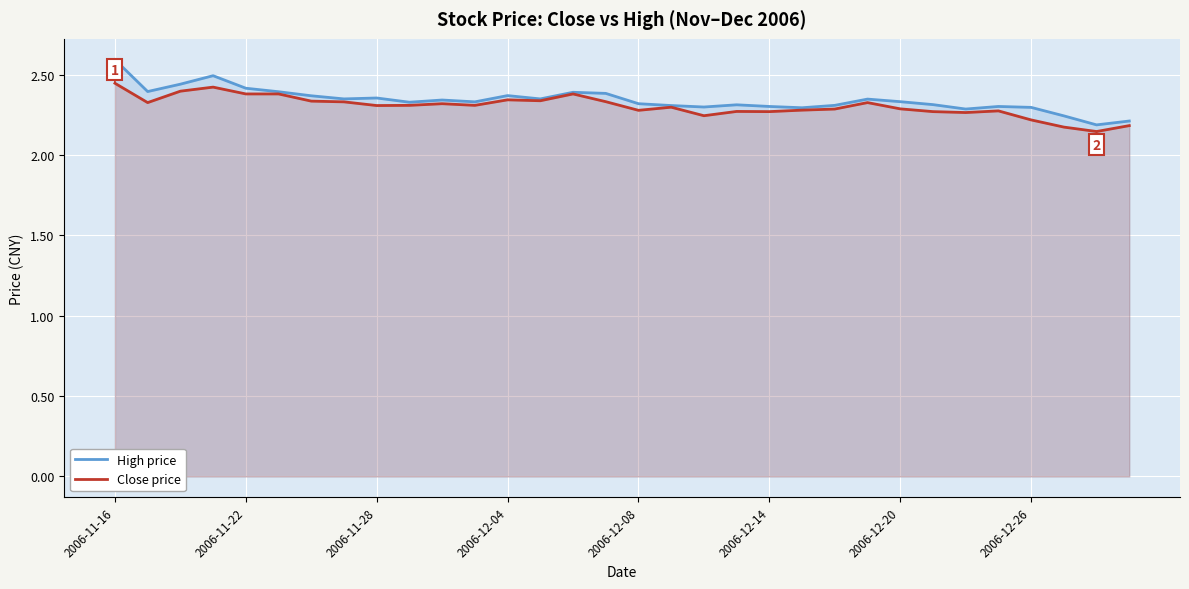

How many data points does each series have?

32